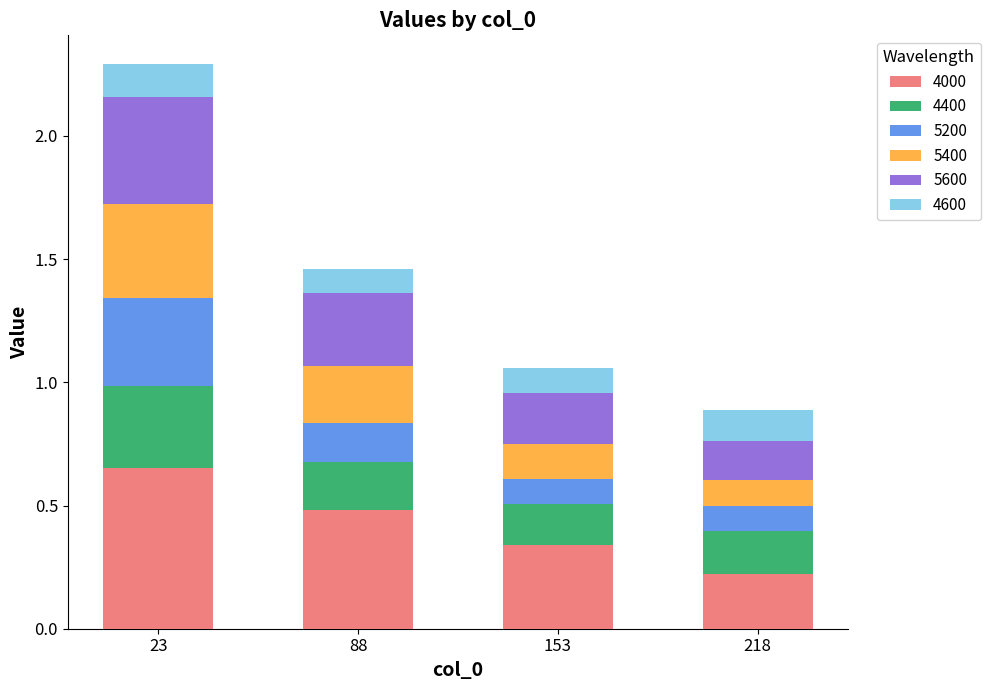

The 4000 series shows 0.3 at 153. True or false?

True